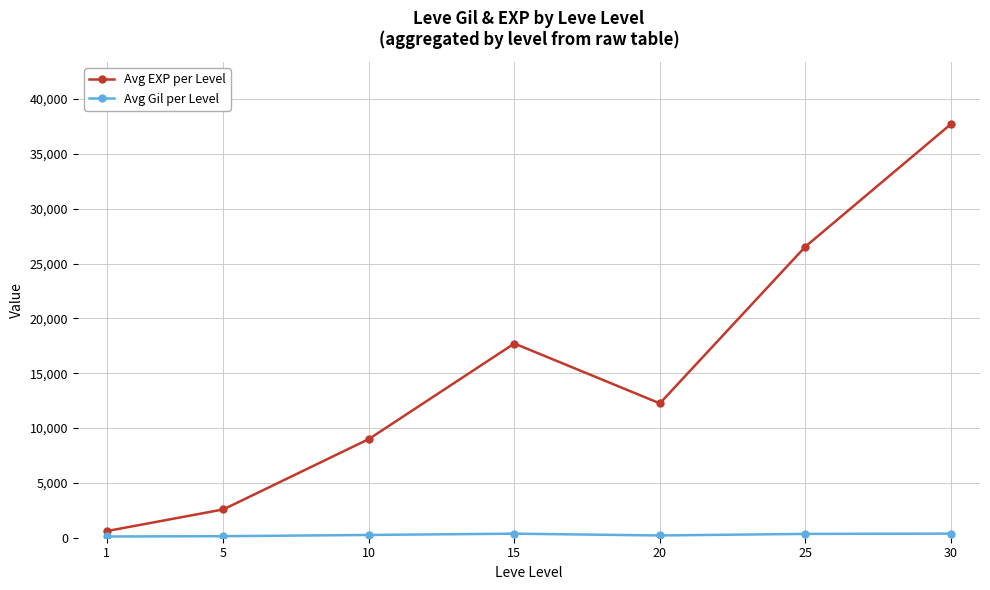

At which category is the sum across all series the highest?

30